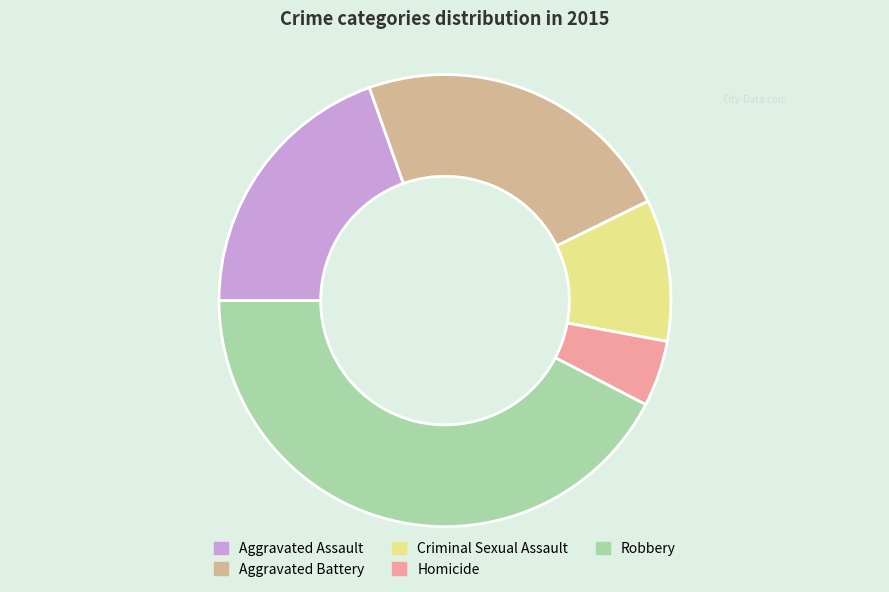

Rank the categories by value from lowest to highest.

Homicide, Criminal Sexual Assault, Aggravated Assault, Aggravated Battery, Robbery